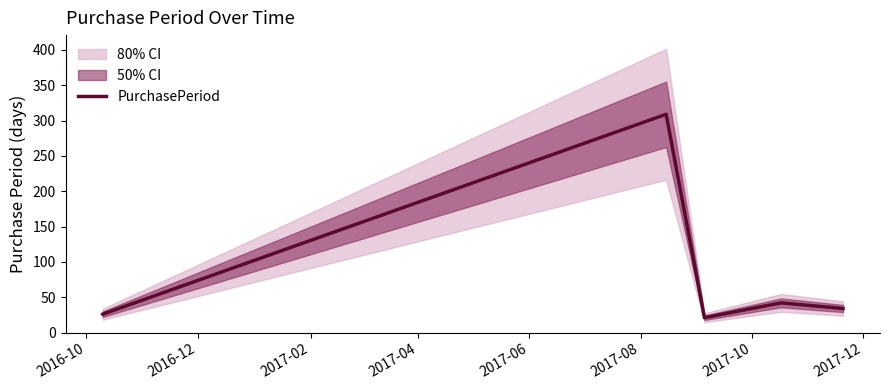

What is the lowest value of the PurchasePeriod series?

21